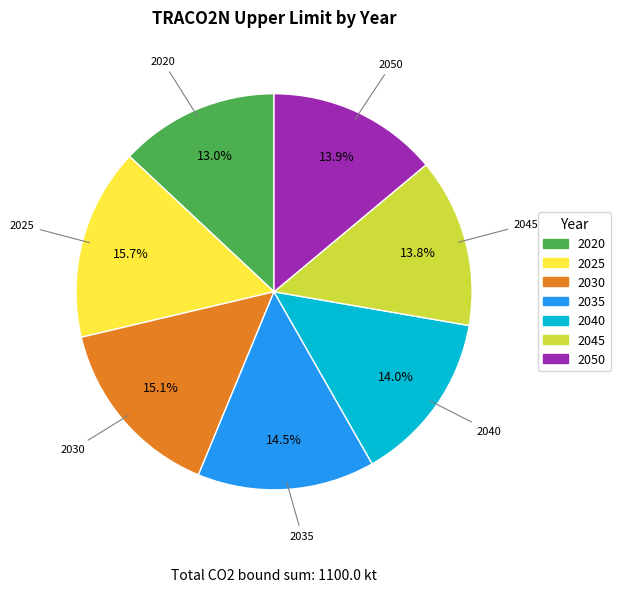

Approximately how many times larger is the value at 2045 compared to 2050?

1.0